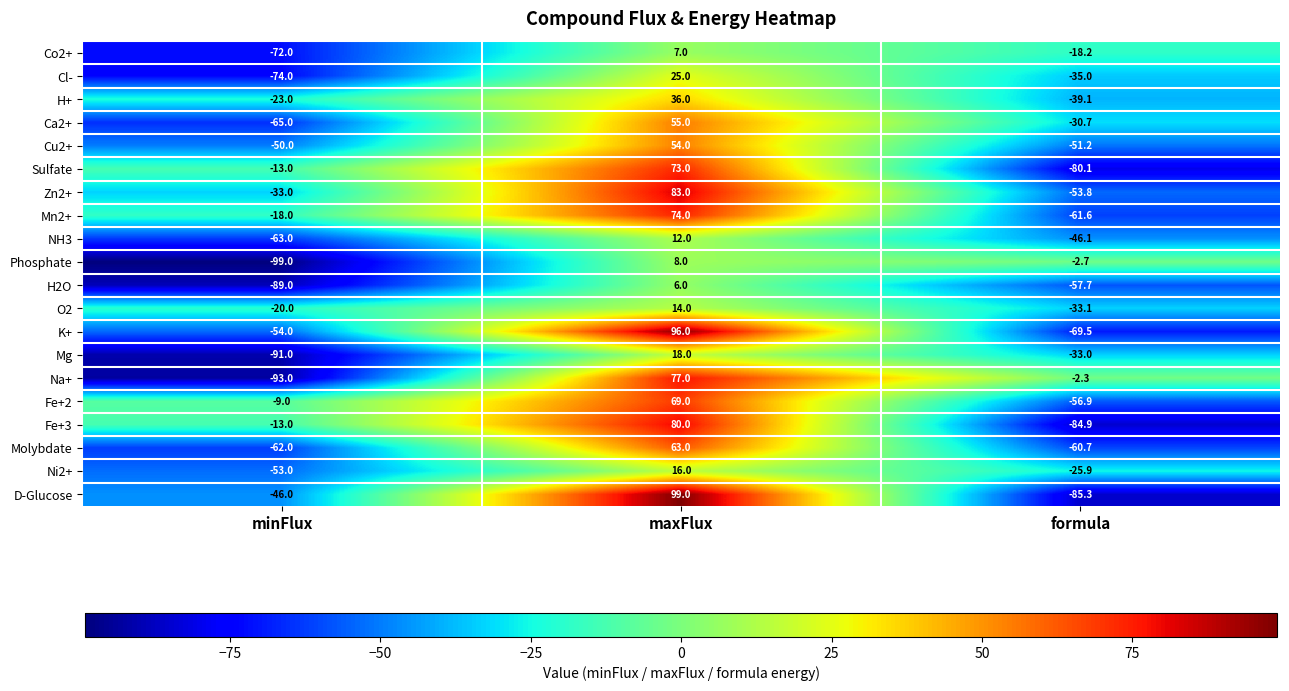

Where is Cu2+ nearest to the value 1?

minFlux